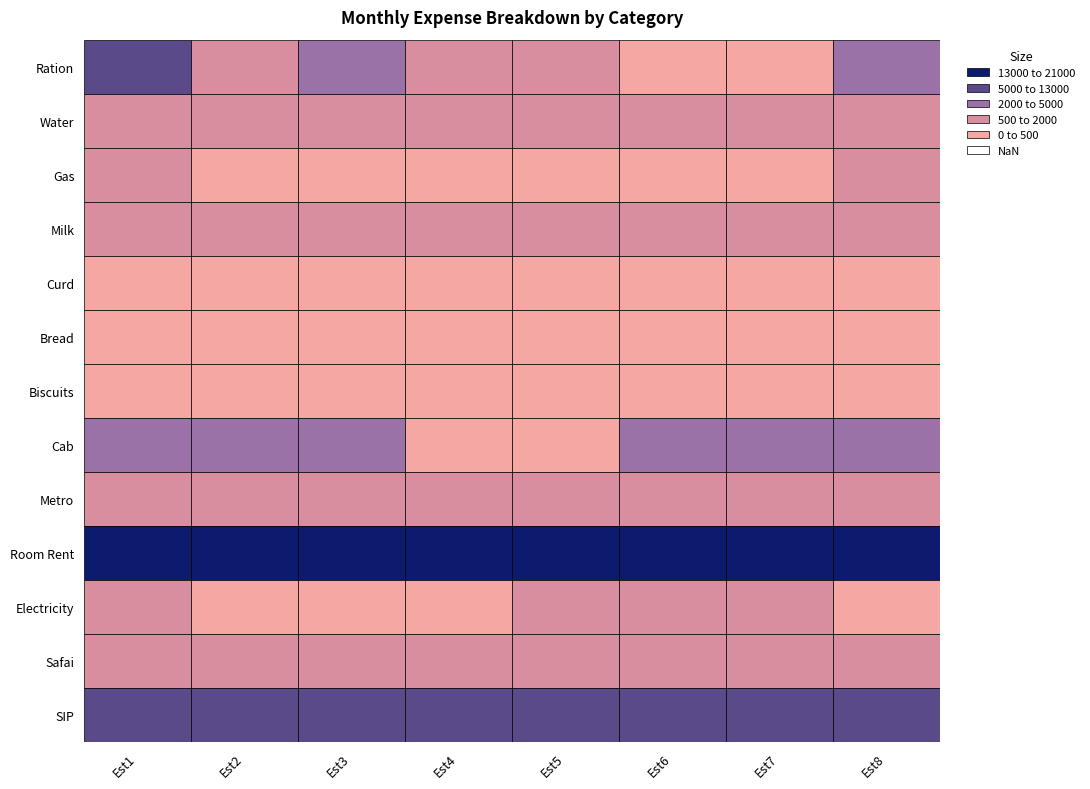

What is the maximum value shown in the chart?

21000